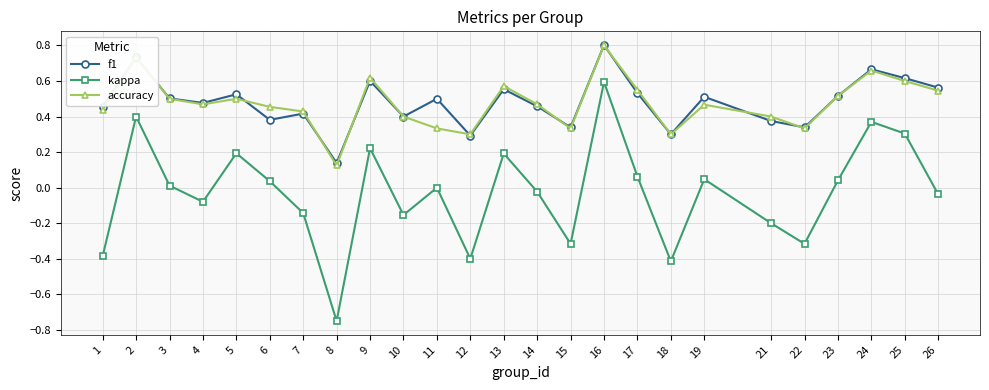

Which series changed the most between 11 and 15?

kappa